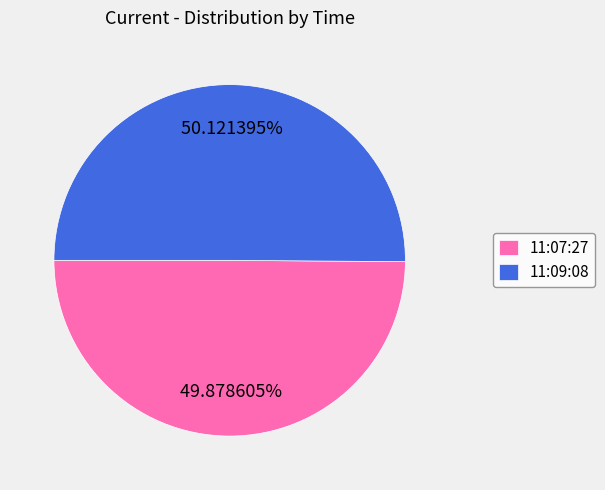

Does any single category account for the majority?

Yes